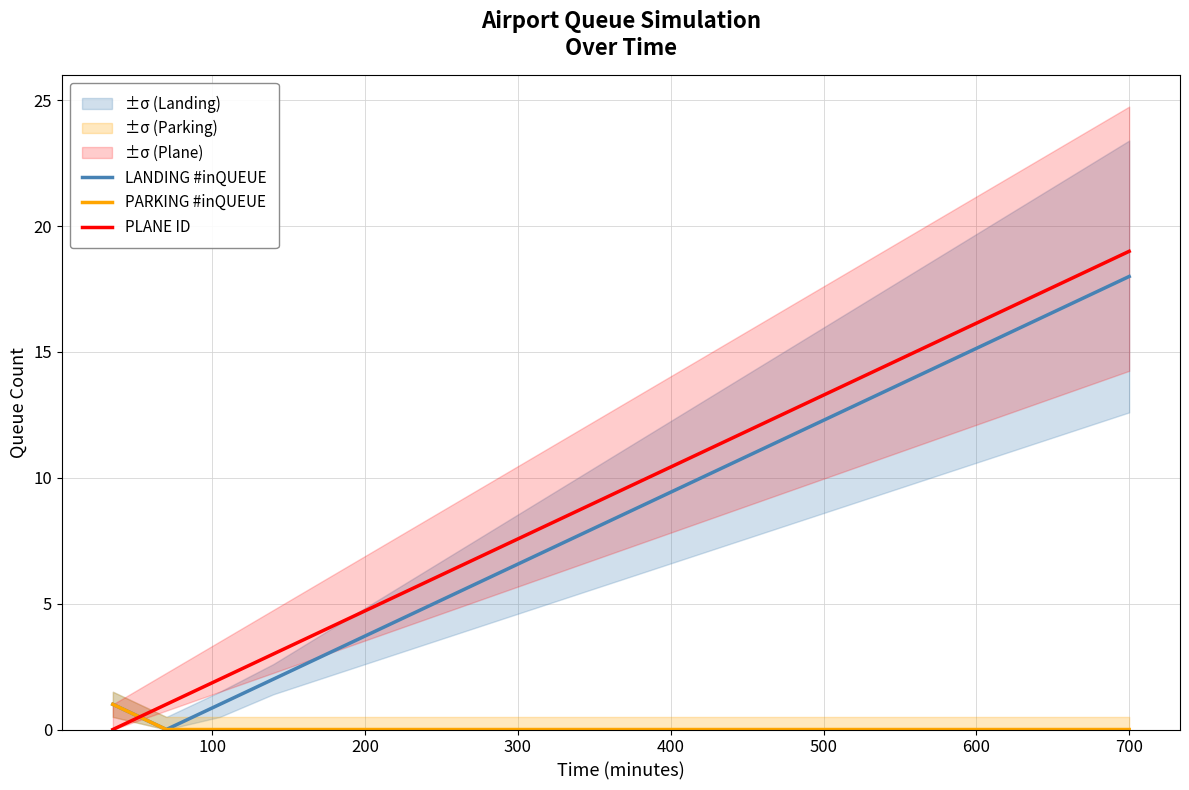

Does the chart display data point markers on the line(s)?

No